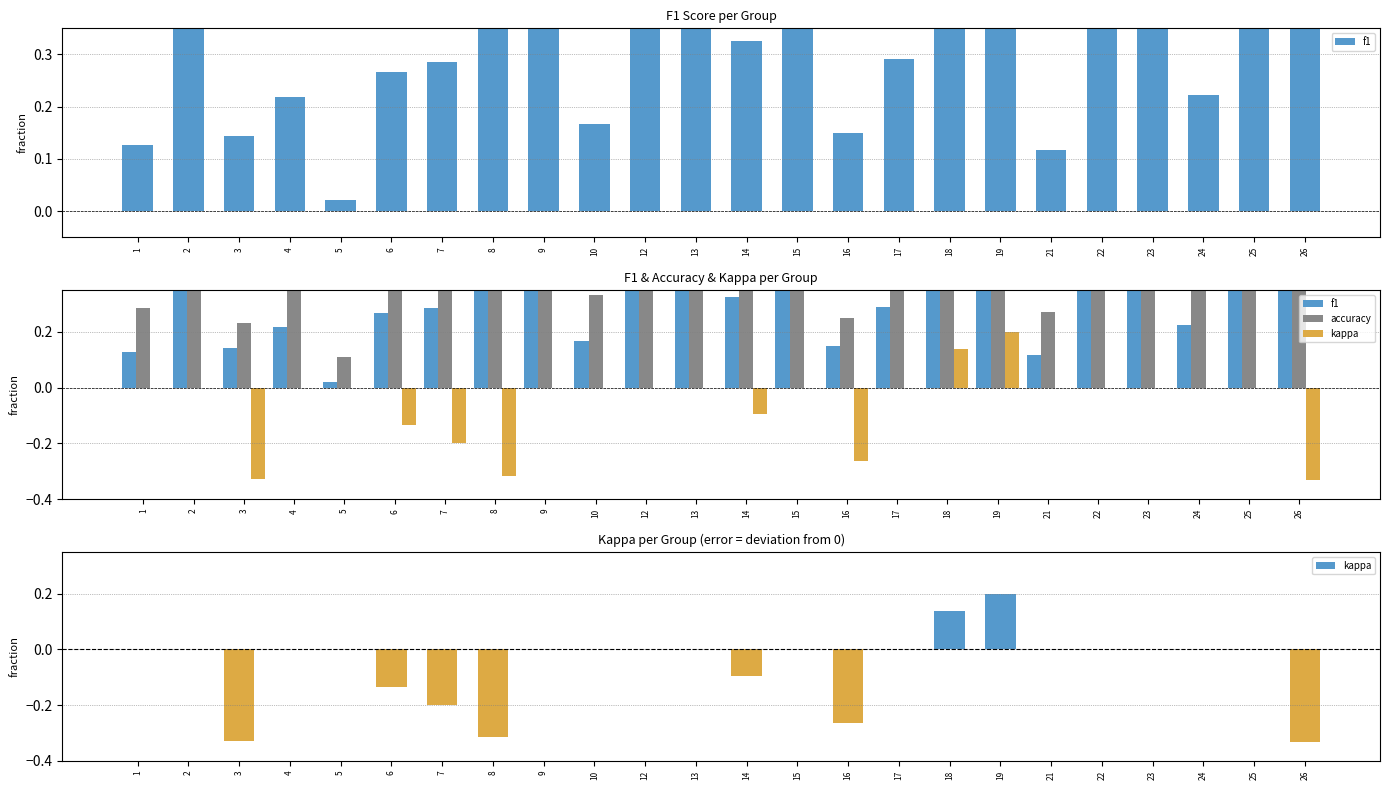

At which label is kappa closest to 0?

1